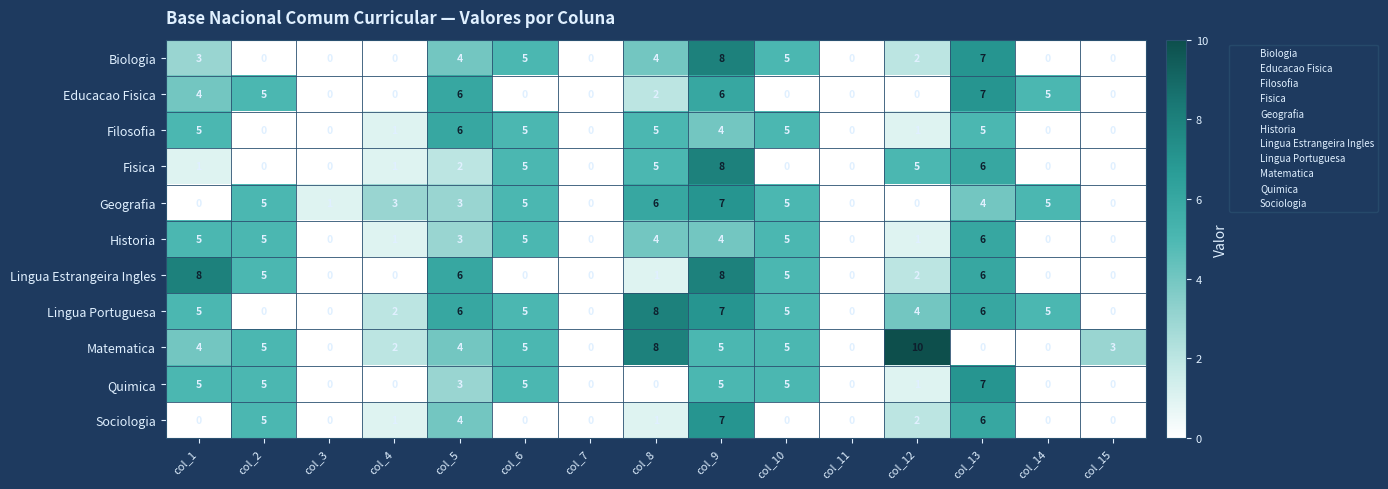

What is the difference between the highest and lowest values at col_6?

5